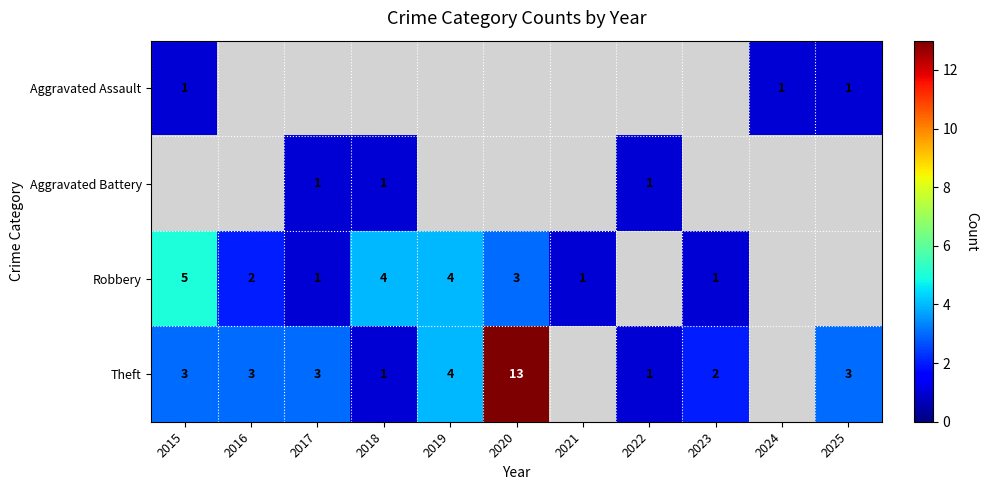

The value of Aggravated Assault at 2025 is 1. True or false?

True